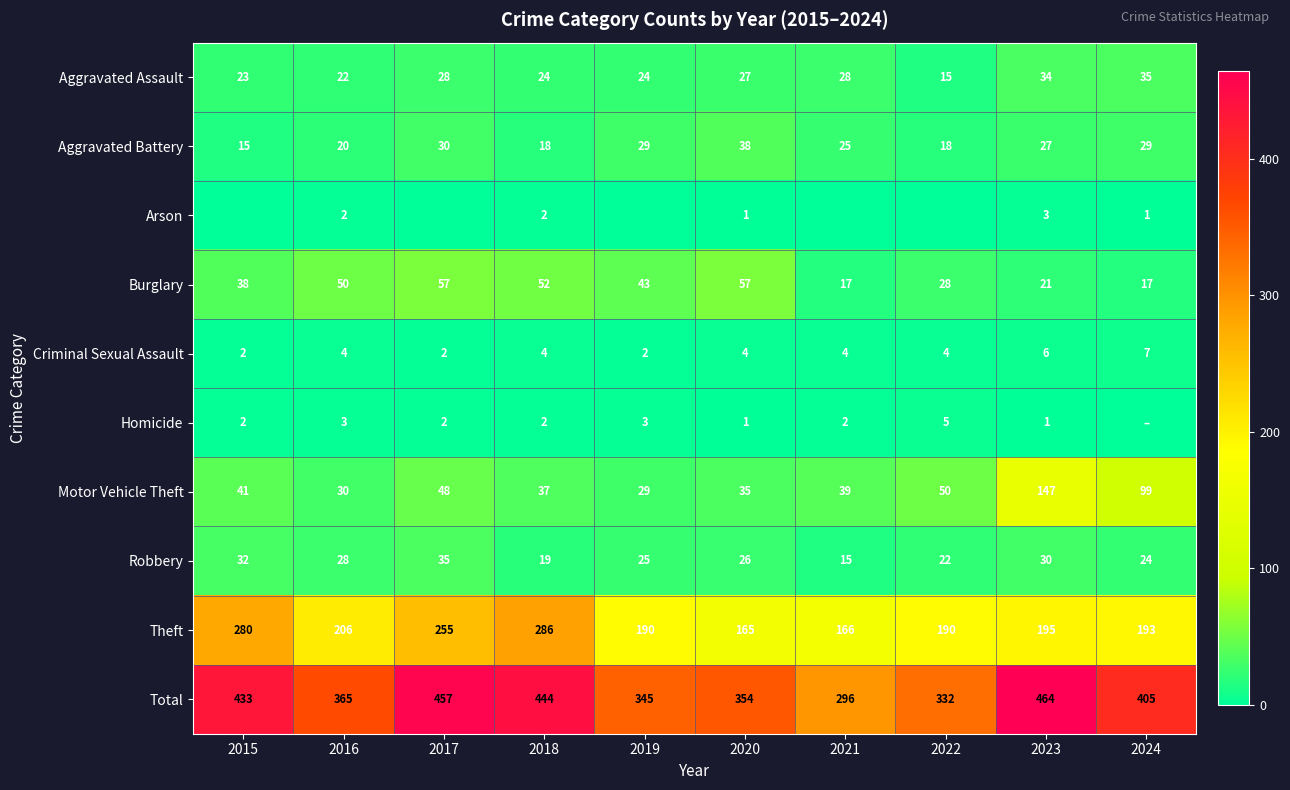

How many categories are shown in the chart?

10